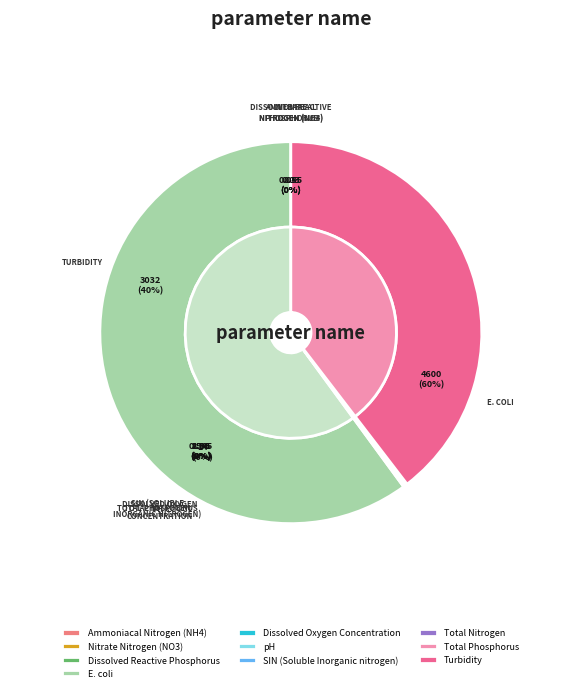

How many segments does this pie chart have?

10